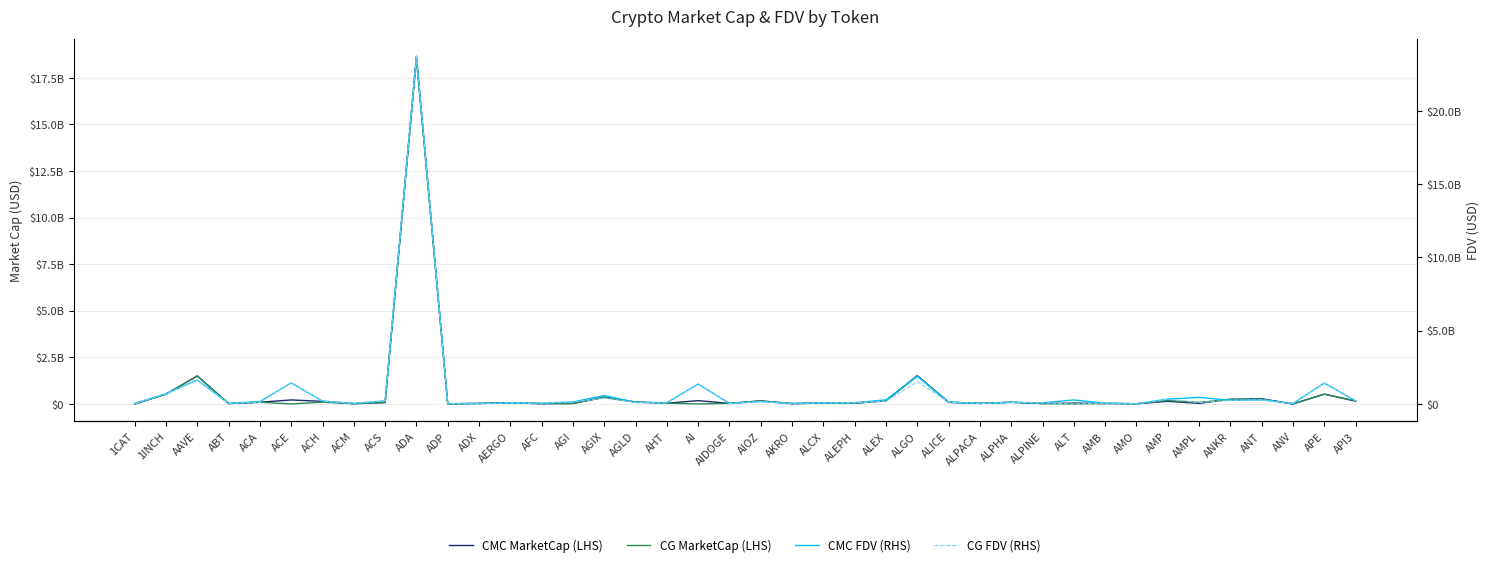

Reading left to right, extract all data points from this chart.

CMC MarketCap (LHS): 1CAT=0.0	1INCH=524150527.2	AAVE=1504511073.3	ABT=20845096.6	ACA=89513417.0	ACE=214648145.0	ACH=136922795.4	ACM=11970796.1	ACS=76452613.8	ADA=18651567150.7	ADP=4512468.9	ADX=27280029.2	AERGO=60523017.6	AFC=13123672.7	AGI=24409550.9	AGIX=359716279.3	AGLD=102447189.2	AHT=38141650.8	AI=176192428.9	AIDOGE=28852114.8	AIOZ=163600297.8	AKRO=23989461.6	ALCX=55258762.9	ALEPH=41960416.4	ALEX=169520329.0	ALGO=1515976626.7	ALICE=82092151.7	ALPACA=28638174.2	ALPHA=89942266.1	ALPINE=21552170.9	ALT=42888925.3	AMB=26002677.6	AMO=10977978.2	AMP=140154634.8	AMPL=32030741.7	ANKR=245450968.2	ANT=277305964.8	ANV=0.0	APE=525647909.2	API3=146369657.8
CG MarketCap (LHS): 1CAT=0.0	1INCH=524599729.0	AAVE=1498402429.0	ABT=20912219.0	ACA=89500765.0	ACE=0.0	ACH=94084310.0	ACM=11923843.0	ACS=76412460.0	ADA=18486795218.0	ADP=4497994.0	ADX=27548564.0	AERGO=60452345.0	AFC=12866811.0	AGI=25621612.0	AGIX=359339751.0	AGLD=102285666.0	AHT=38956116.0	AI=0.0	AIDOGE=30613726.0	AIOZ=162603207.0	AKRO=540752.0	ALCX=54874277.0	ALEPH=31617618.0	ALEX=181518440.0	ALGO=1514555757.0	ALICE=100679983.0	ALPACA=28693865.0	ALPHA=89960317.0	ALPINE=21527170.0	ALT=0.0	AMB=25395407.0	AMO=10958975.0	AMP=186976685.0	AMPL=80829998.0	ANKR=245834095.0	ANT=257086178.0	ANV=0.0	APE=525588585.0	API3=173242861.0
CMC FDV (RHS): 1CAT=31612775.0	1INCH=693499153.8	AAVE=1636865921.1	ABT=39340624.9	ACA=161696658.2	ACE=1436229709.0	ACH=190618425.3	ACM=39651271.3	ACS=206297772.1	ADA=23712820585.3	ADP=20414571.4	ADX=28704231.0	AERGO=68003390.6	AFC=53916567.7	AGI=135735970.9	AGIX=574321430.7	AGLD=102447189.2	AHT=88953344.5	AI=1355326376.0	AIDOGE=31689080.1	AIOZ=163600297.8	AKRO=27038241.7	ALCX=62492066.4	ALEPH=84864360.7	ALEX=279510566.1	ALGO=1884823772.6	ALICE=120877813.0	ALPACA=35908327.7	ALPHA=106314735.3	ALPINE=75887925.7	ALT=269741680.7	AMB=55256031.1	AMO=12184981.0	AMP=330057149.7	AMPL=447866540.6	ANKR=245450968.2	ANT=277305964.8	ANV=28358511.2	APE=1426090131.1	API3=212257547.0
CG FDV (RHS): 1CAT=31527677.0	1INCH=694093489.0	AAVE=1630203239.0	ABT=39457017.0	ACA=106098433.0	ACE=1460494000.0	ACH=190311872.0	ACM=39416754.0	ACS=206189261.0	ADA=23719942284.0	ADP=20349084.0	ADX=28687251.0	AERGO=67923984.0	AFC=52804454.0	AGI=133153137.0	AGIX=394160274.0	AGLD=102285666.0	AHT=65288311.0	AI=1342331275.0	AIDOGE=30613726.0	AIOZ=162603275.0	AKRO=27037597.0	ALCX=74752612.0	ALEPH=84796677.0	ALEX=181518440.0	ALGO=1514555742.0	ALICE=120943834.0	ALPACA=28693865.0	ALPHA=106336072.0	ALPINE=75799894.0	ALT=0.0	AMB=53965573.0	AMO=12163888.0	AMP=331280681.0	AMPL=98603544.0	ANKR=245834095.0	ANT=277247213.0	ANV=29361326.0	APE=1425929182.0	API3=216888085.0